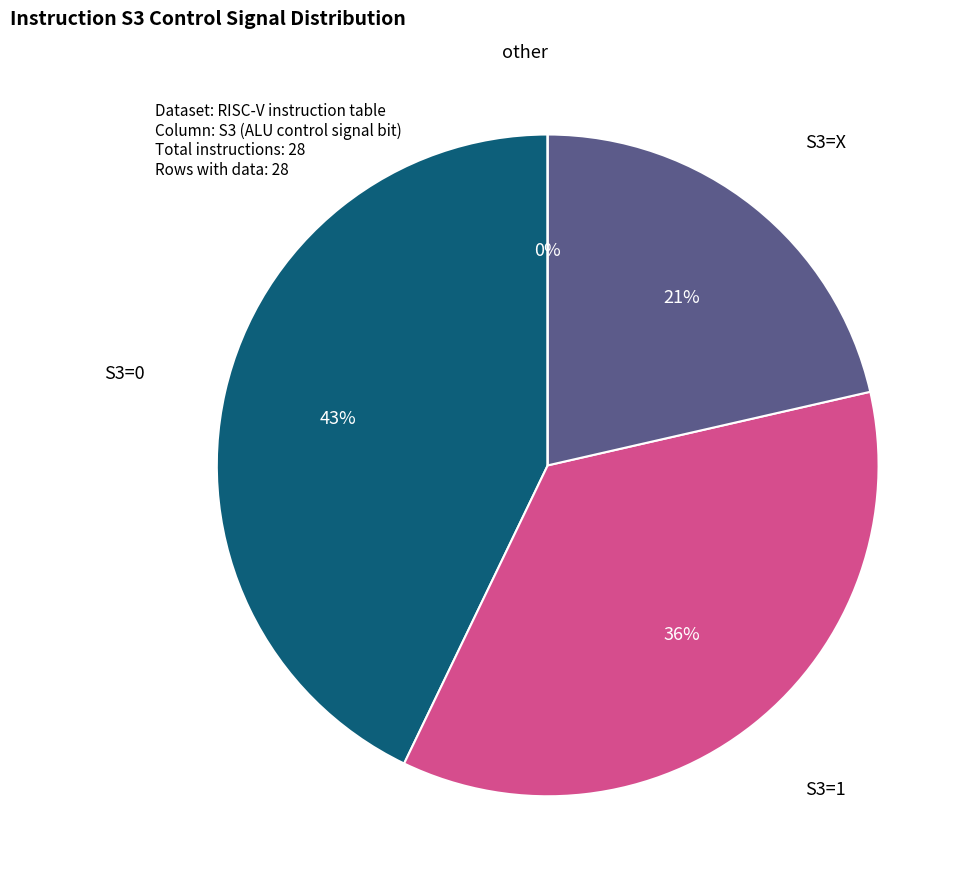

Rank the categories by value from highest to lowest.

0, 1, X, other